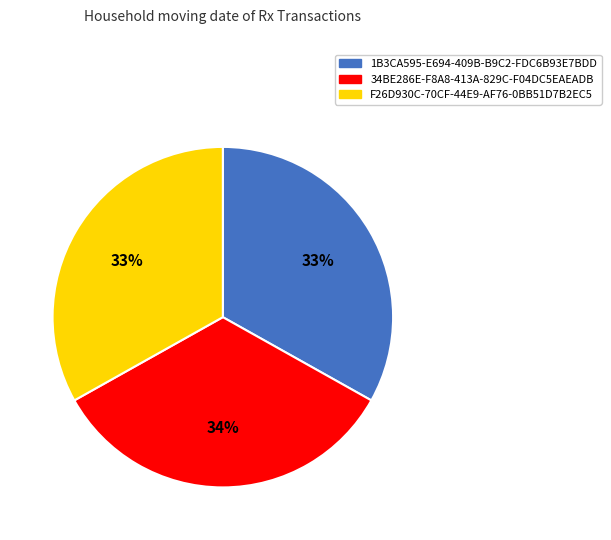

Is 34BE286E-F8A8-413A-829C-F04DC5EAEADB the majority of the pie?

No